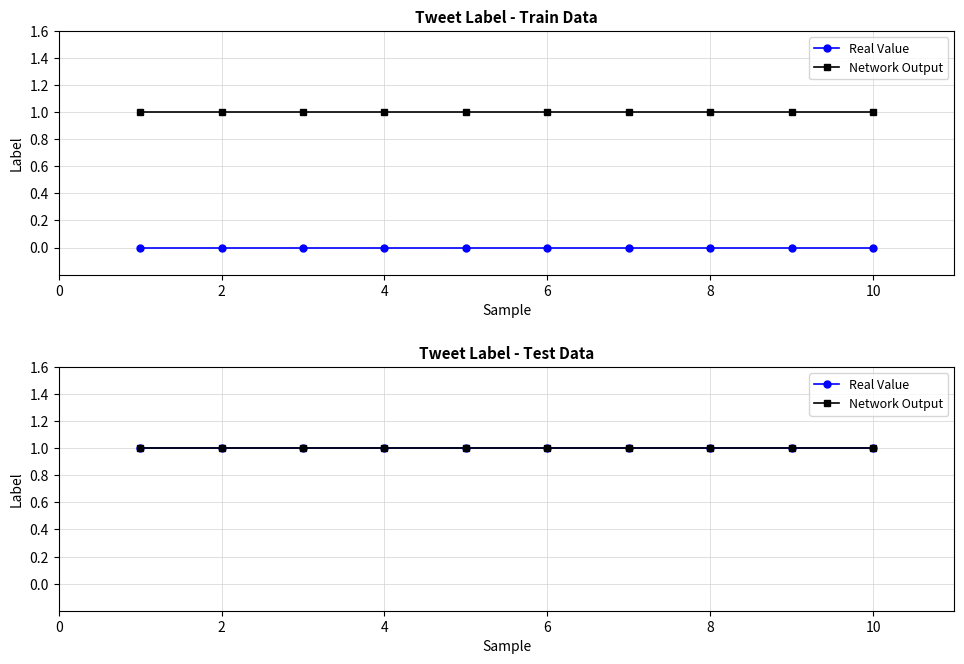

Which series has the largest range (max minus min)?

Real Value